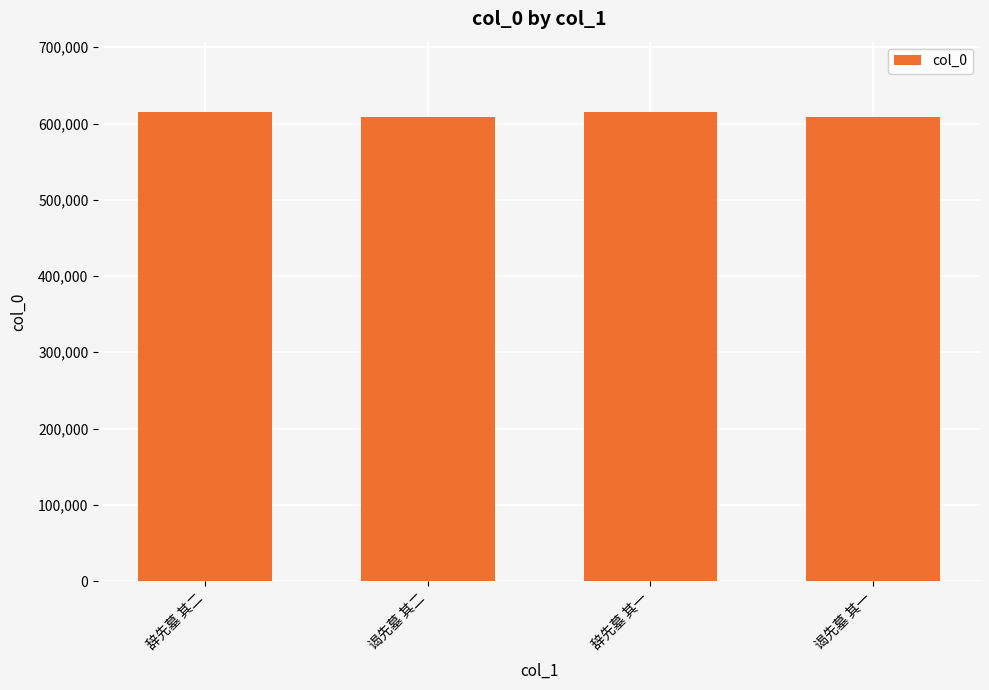

What is the approximate value at 谒先墓 其一, to the nearest 50?

608700